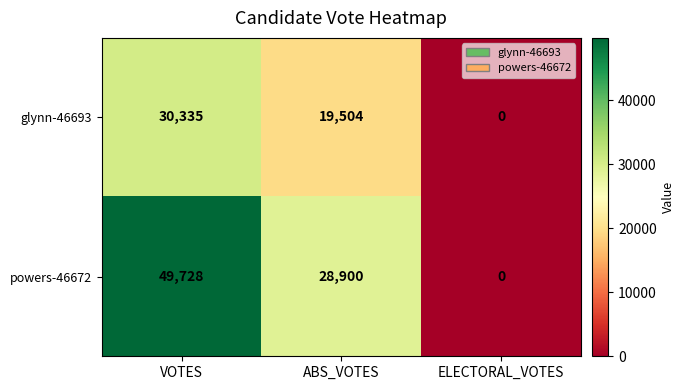

What is the maximum value shown in the chart?

49728